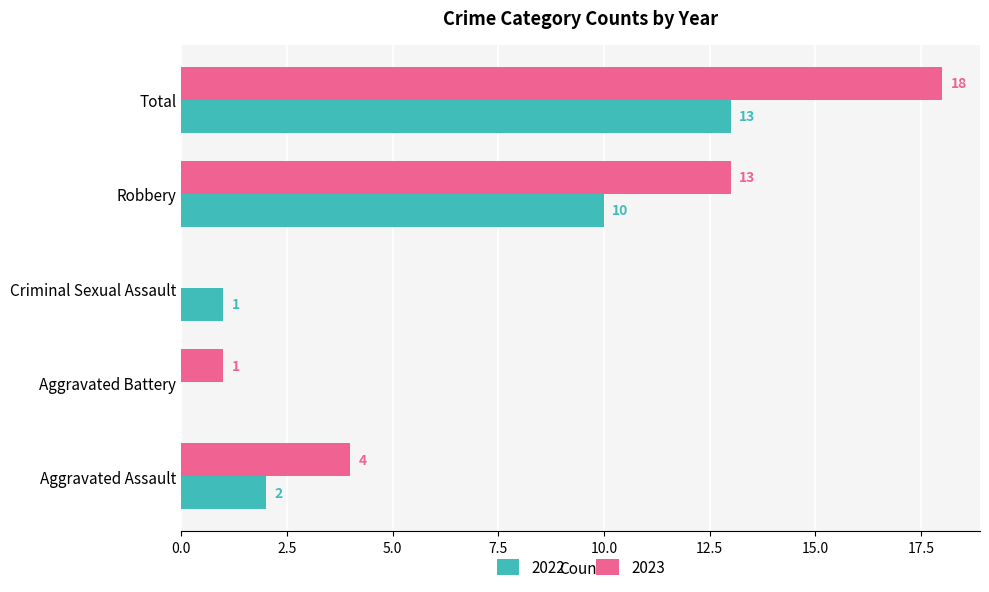

Which series has the largest total across all categories?

2023